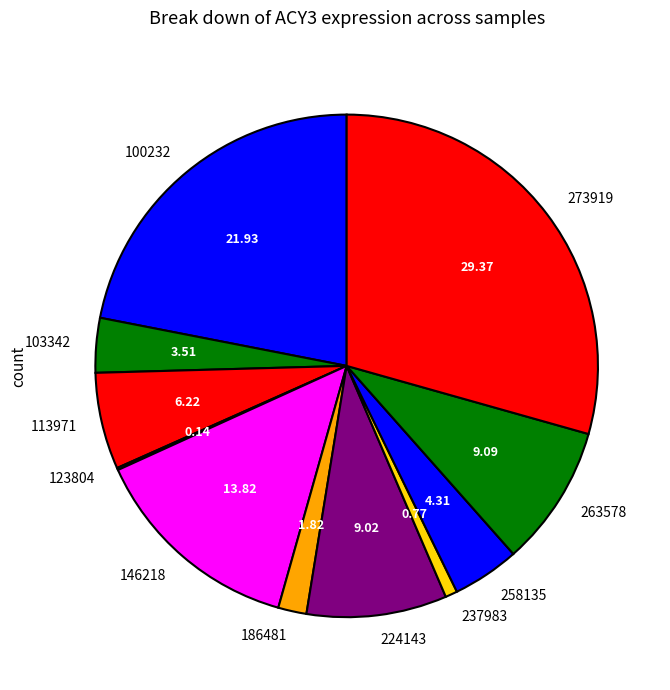

Do 100232 and 237983 together represent more than half of the pie?

No